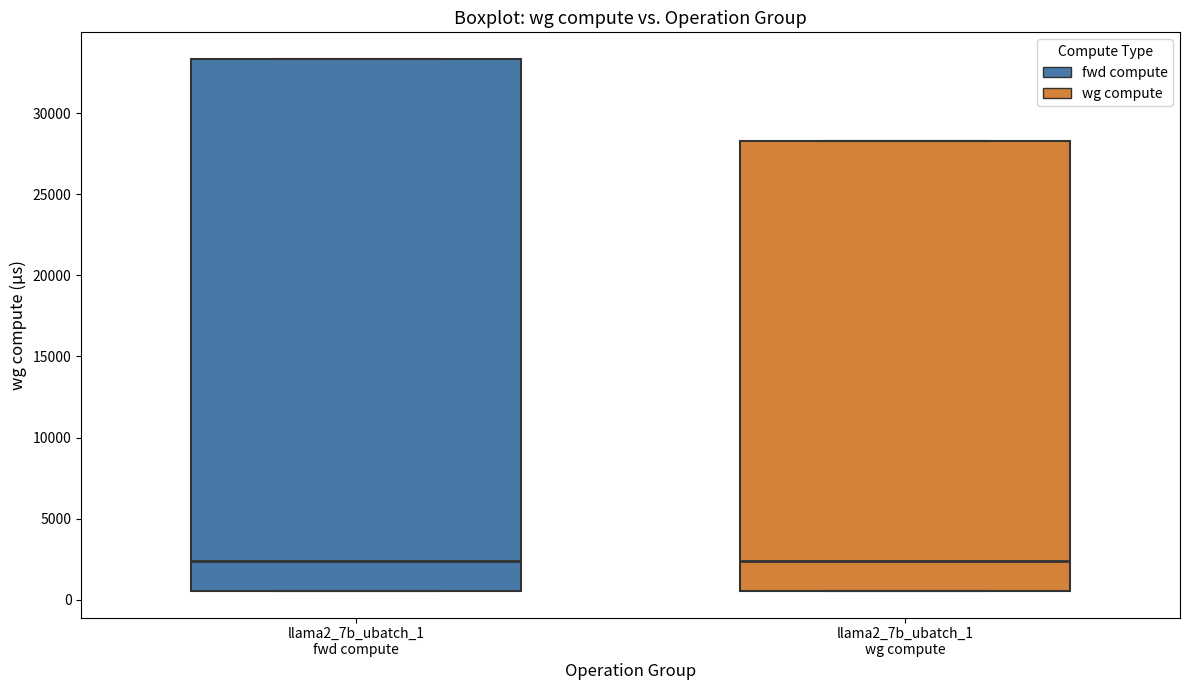

Reading left to right, read every box against the y-axis: the position of its median line, the range the box covers, and the ends of its whiskers. The values are not printed on the chart, so give them approximately, as read against the axis.

llama2_7b_ubatch_1 fwd compute: median 2500, box 500 to 33500, whiskers 500 to 33500
llama2_7b_ubatch_1 wg compute: median 2500, box 500 to 28500, whiskers 500 to 28500